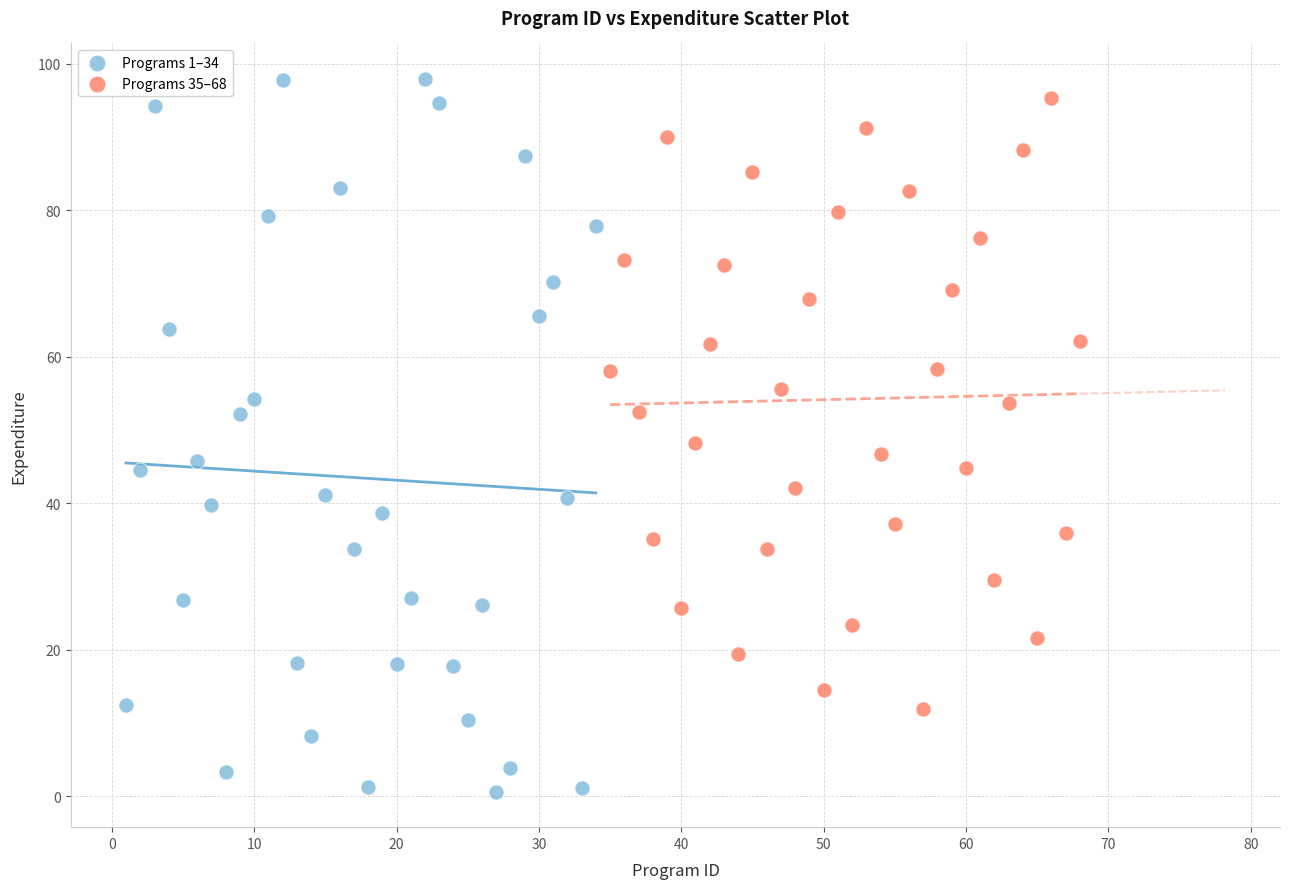

Which series has the widest spread of Y values?

Programs 1–34